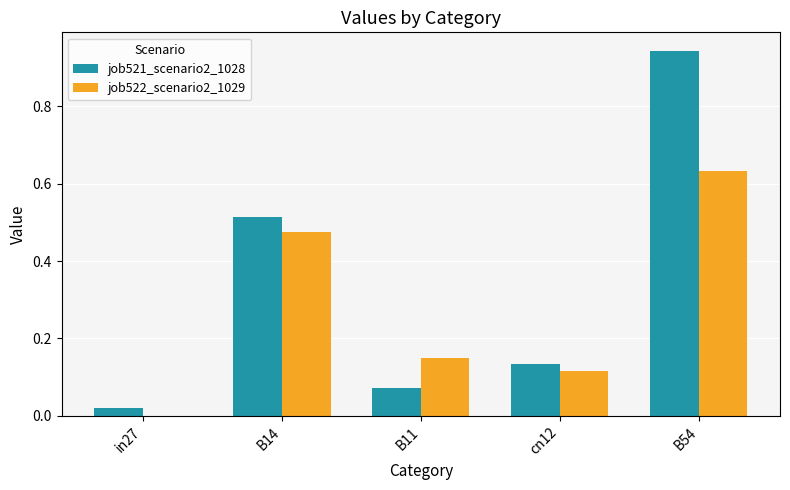

What is the sum of all job522_scenario2_1029 values?

1.4